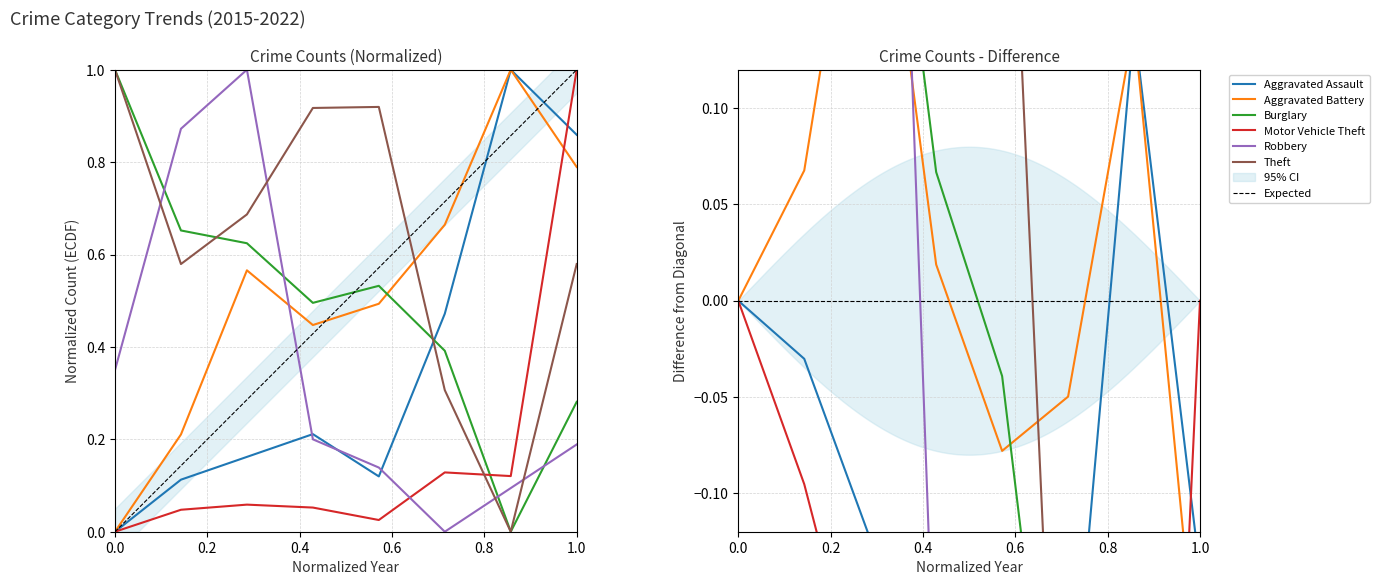

Rank the series at 2017 from lowest to highest value.

Motor Vehicle Theft, Aggravated Assault, Aggravated Battery, Burglary, Theft, Robbery